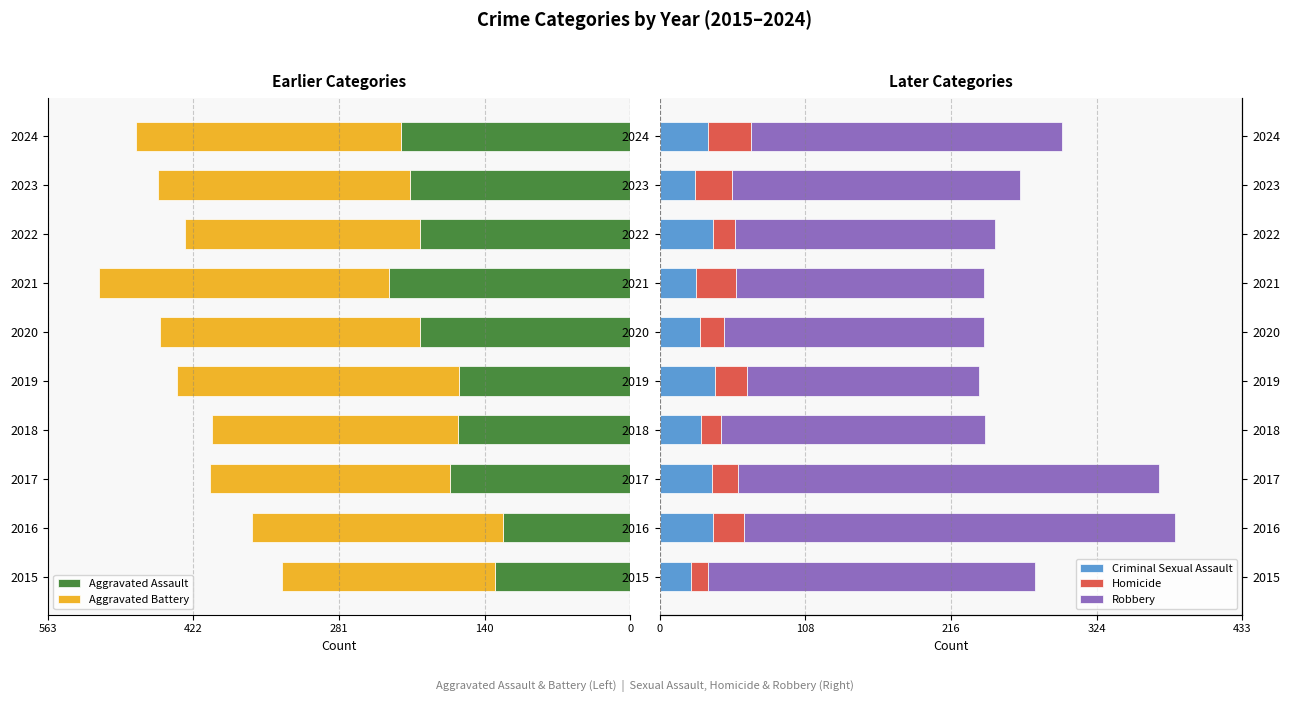

What is the maximum value shown in the chart?

320